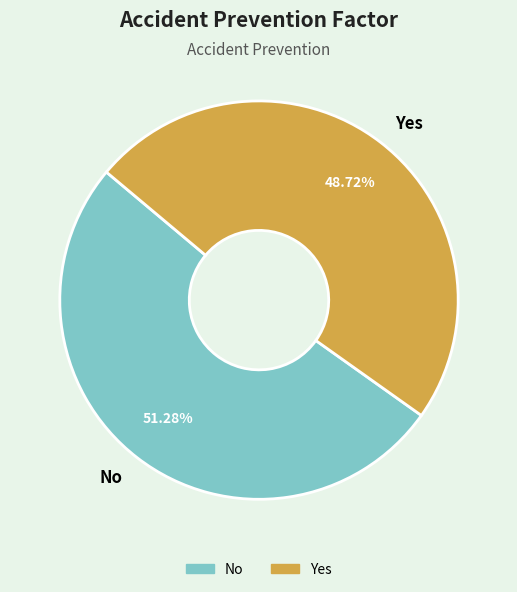

To the nearest percent, what is the average slice percentage?

50%